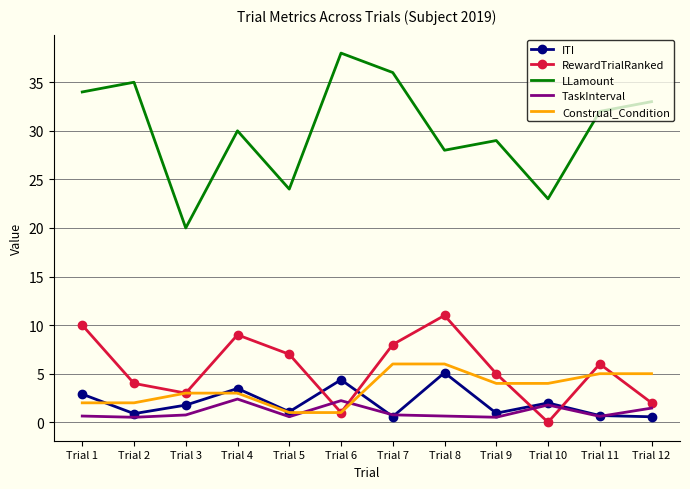

Which series has the largest range (max minus min)?

LLamount